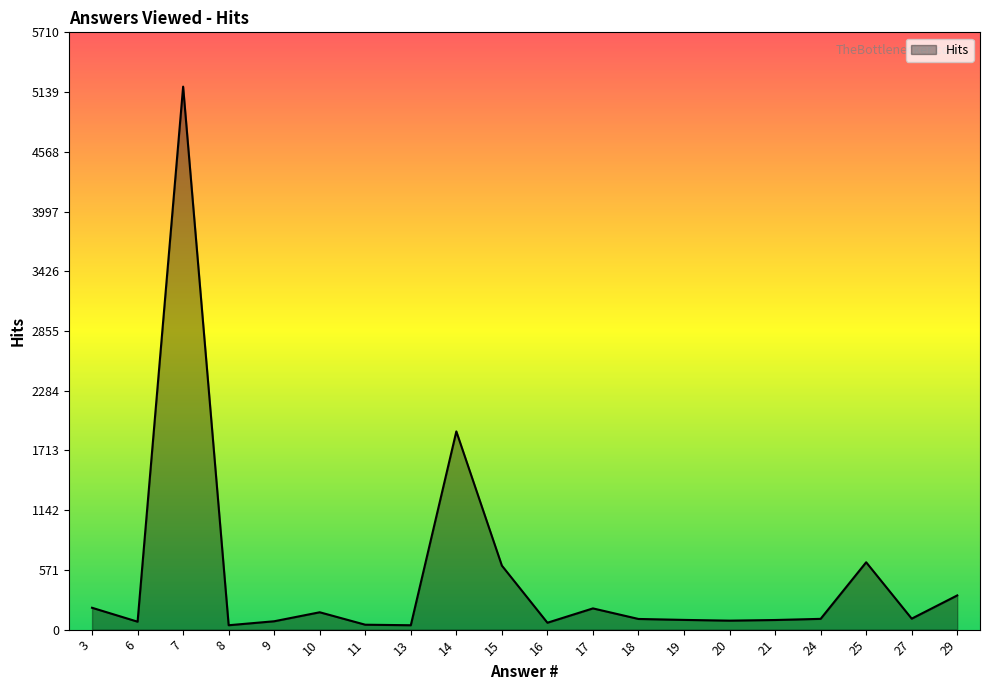

What is the difference between the maximum and second lowest values?

5149